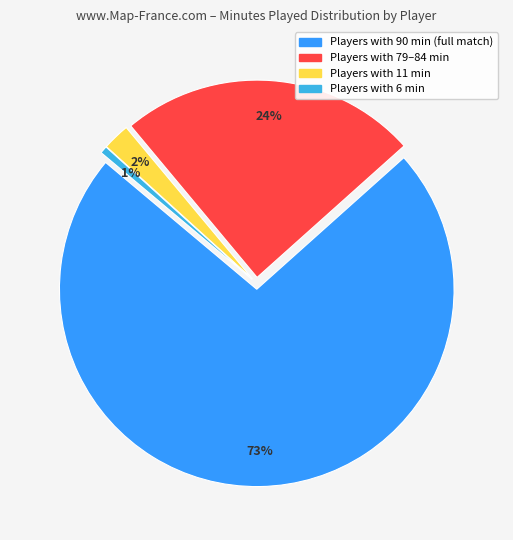

True or false: Juan Gómez Taleb accounts for 3% of the total.

False